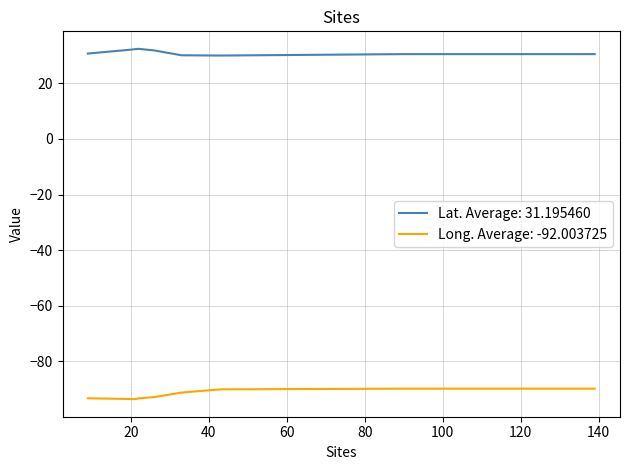

What is the smallest value displayed?

-93.7